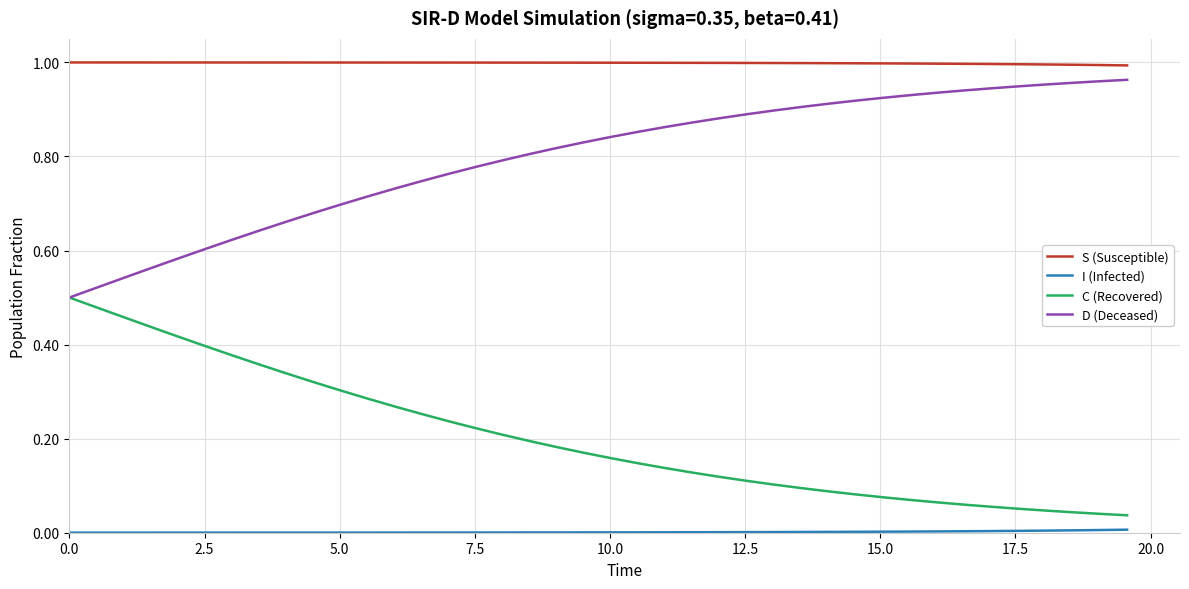

True or false: S (Susceptible) and C (Recovered) intersect in this chart.

False